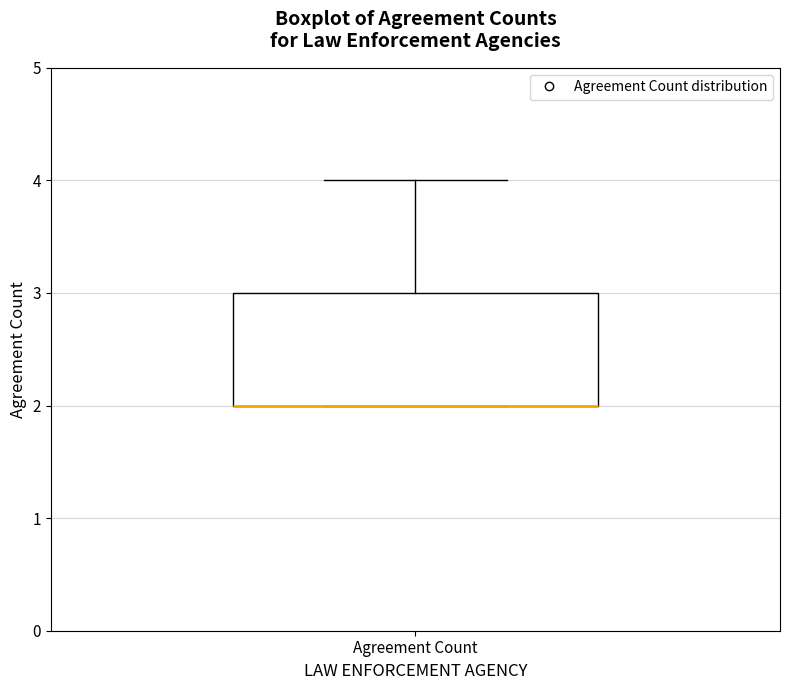

Transcribe this box plot: give where the median line is, the range the box spans, and where the two whiskers end, as read against the y-axis. The values are not printed on the chart, so give them approximately, as read against the axis.

median 2 (drawn on the box's lower edge), box 2 to 3, whiskers 2 to 4